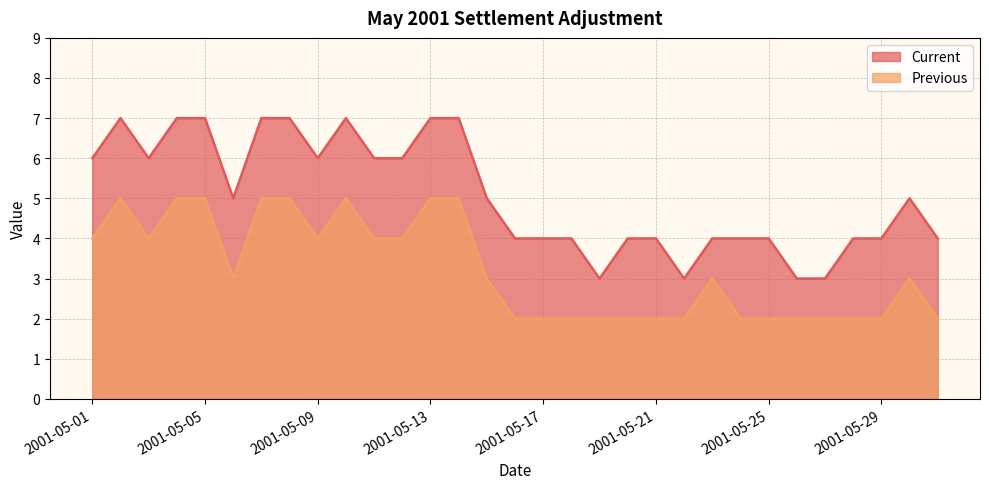

How many data points in Current are less than 5?

15